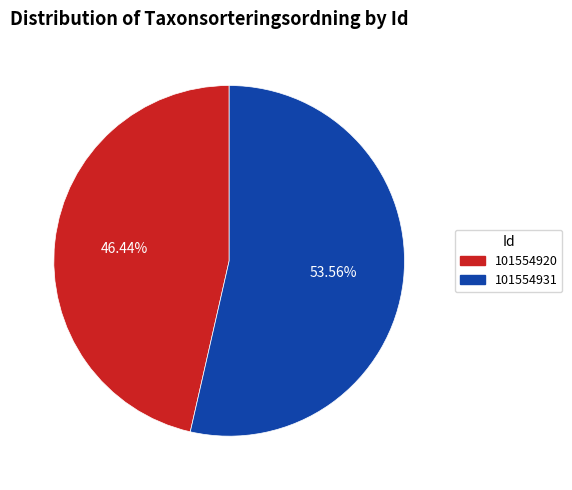

Which has a higher value, 101554931 or 101554920?

101554931